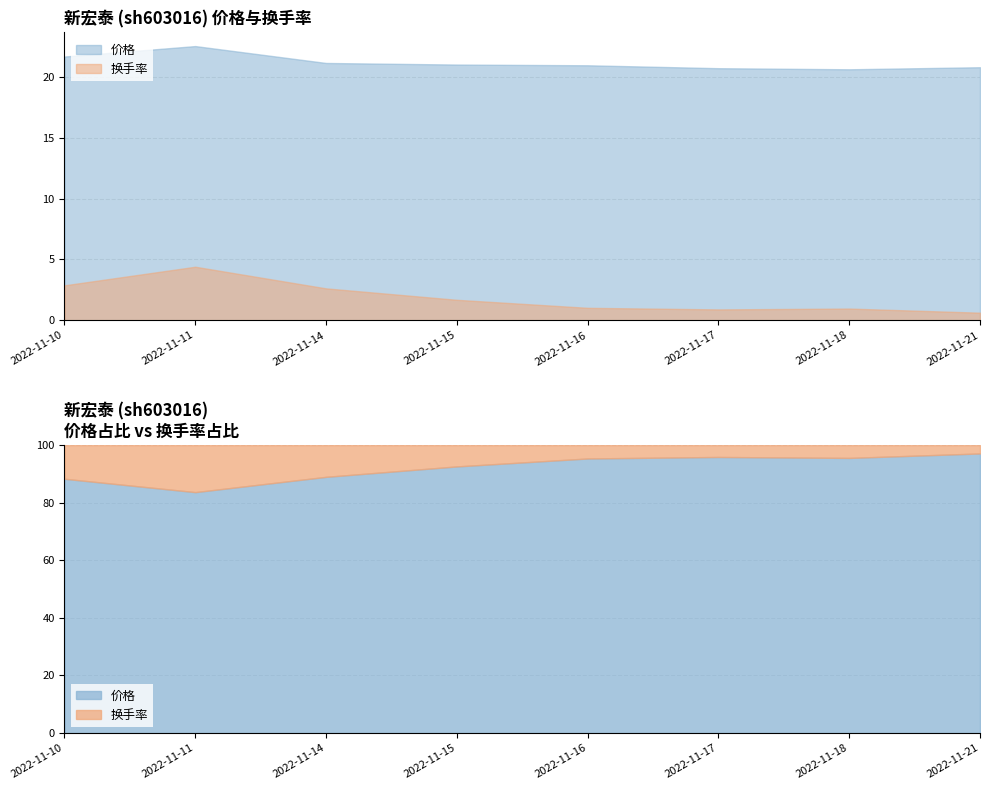

At which category is the sum across all series the highest?

2022-11-11